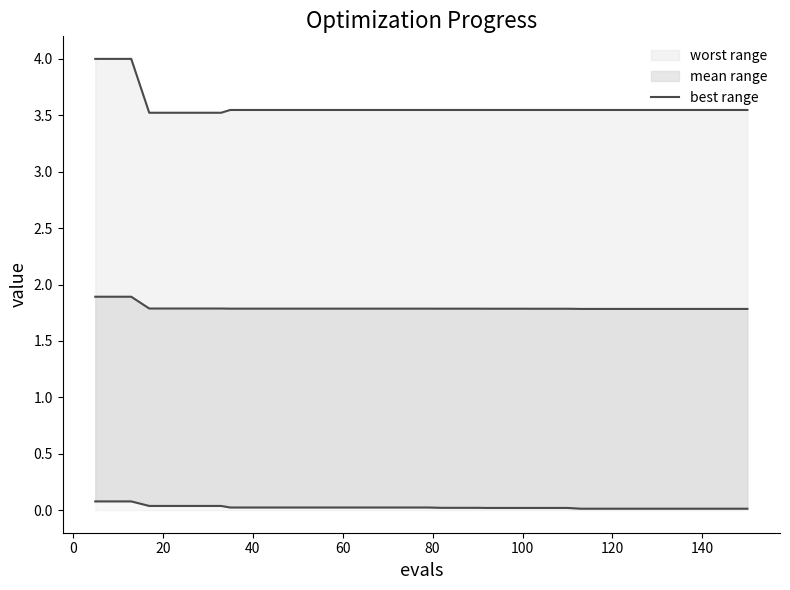

The worst series shows 4.0 at 9. True or false?

True